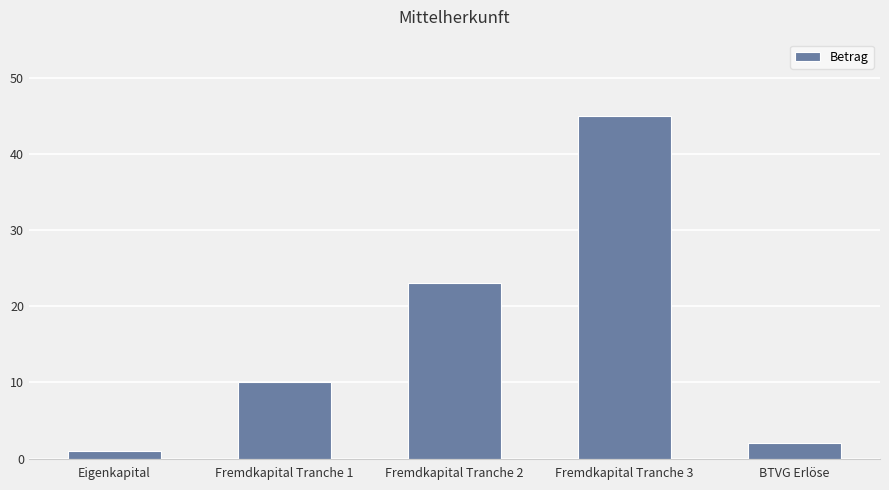

List the labels in order of value, largest first.

Fremdkapital Tranche 3, Fremdkapital Tranche 2, Fremdkapital Tranche 1, BTVG Erlöse, Eigenkapital